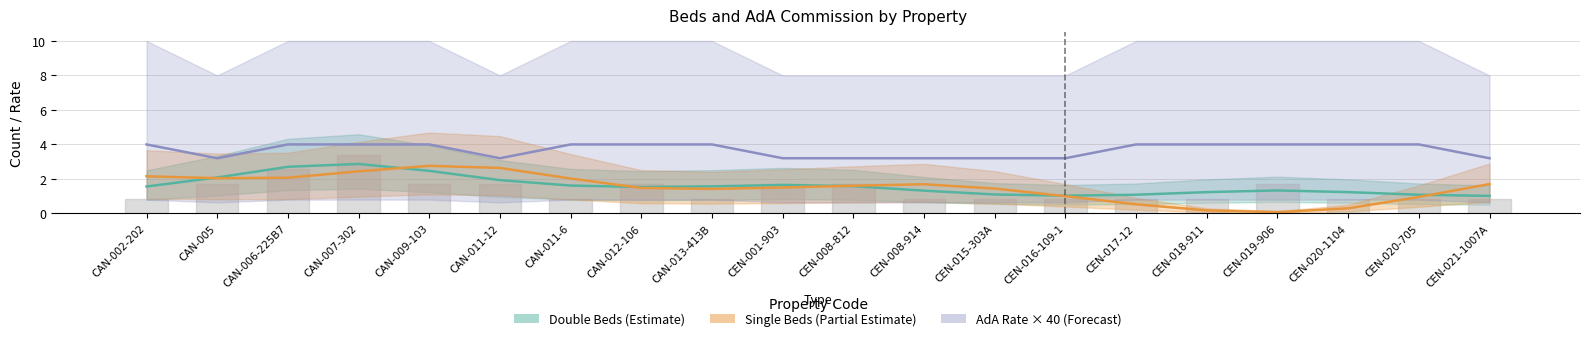

How many interior local peaks does the Single Beds (Partial Estimate) series have?

2